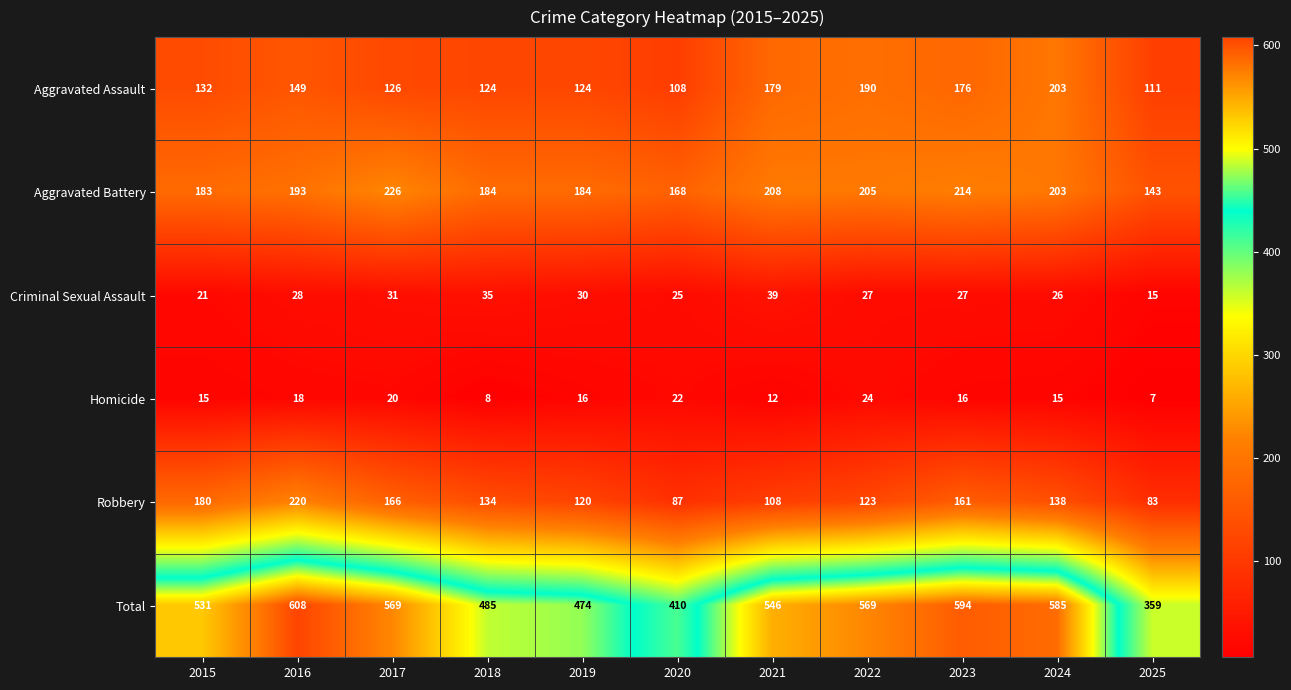

At how many categories does at least one series exceed 519?

7